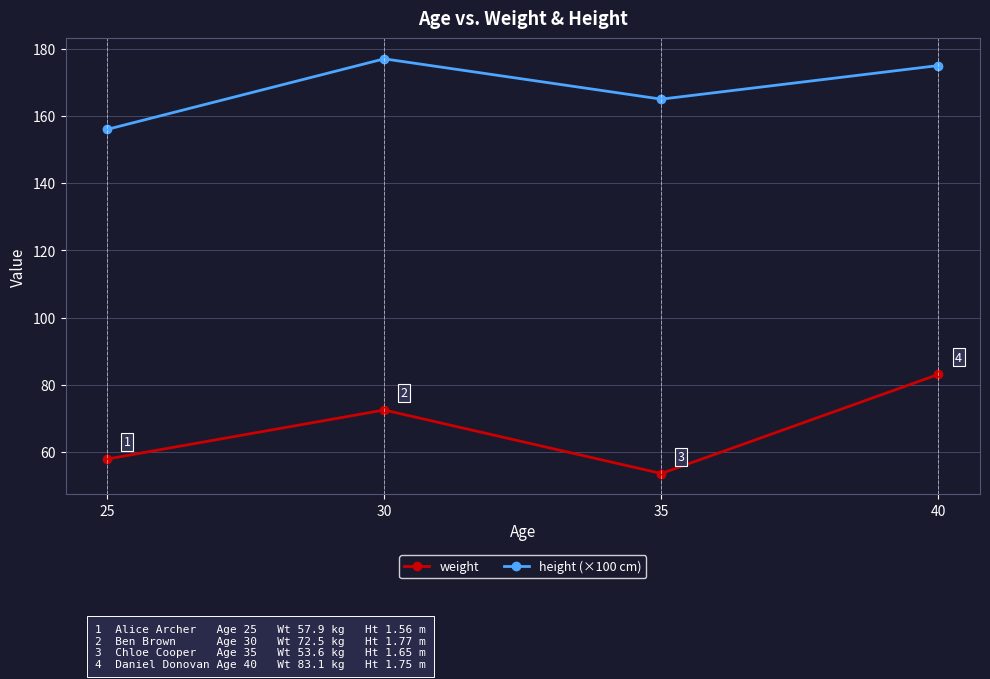

How many interior local peaks does the height (×100 cm) series have?

1